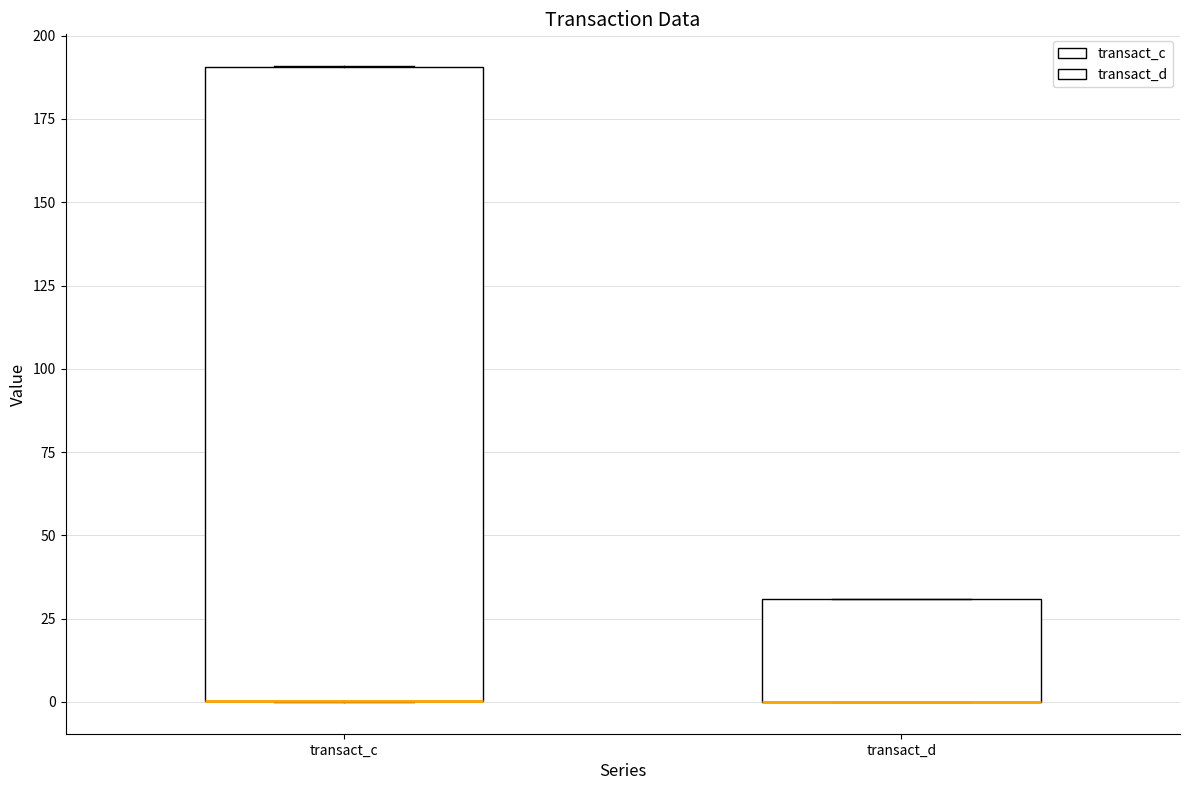

Which box is the tallest, from its lower edge to its upper edge?

transact_c